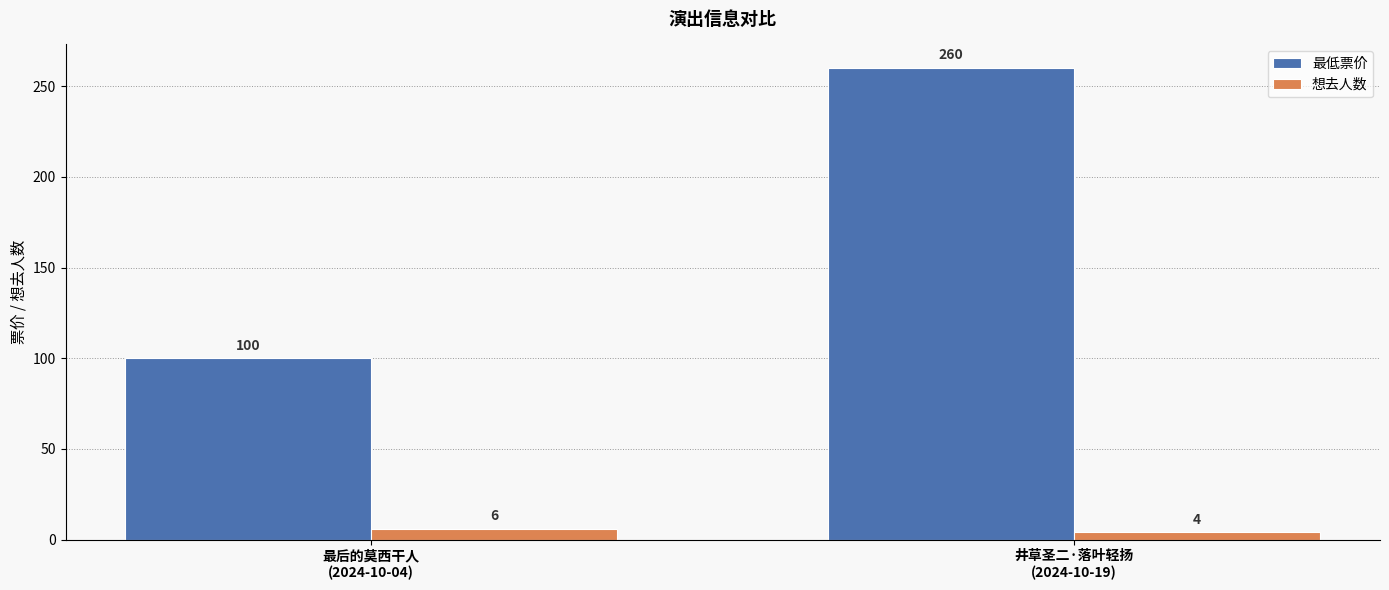

What is the sum of the 最低票价 values at 最后的莫西干人
(2024-10-04) and 井草圣二·落叶轻扬
(2024-10-19)?

360